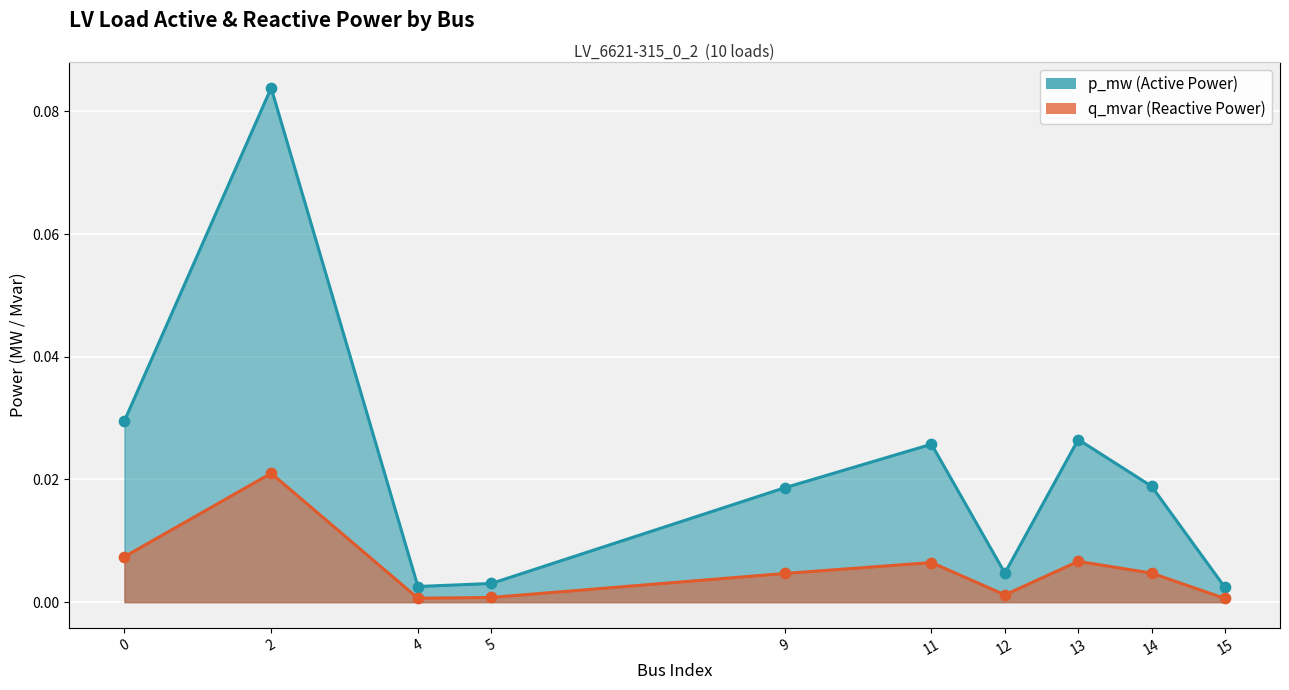

Which series has the largest total across all categories?

p_mw